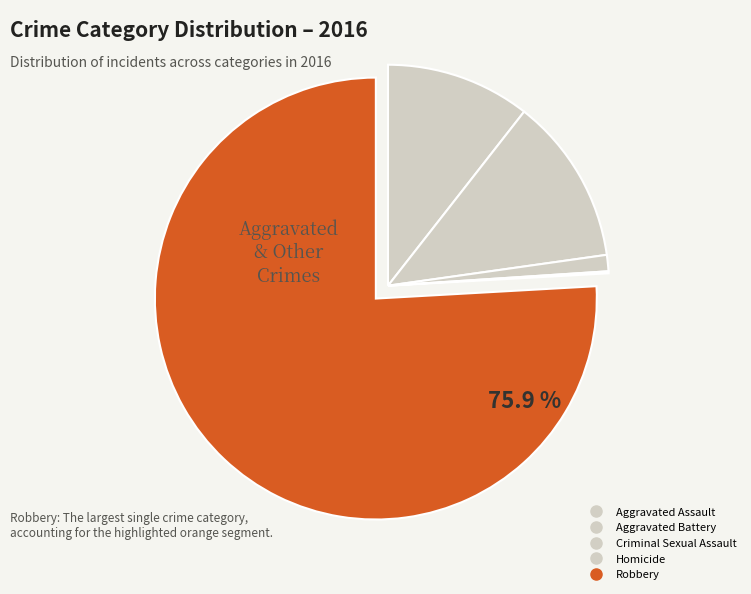

To the nearest percent, what portion does Aggravated Battery represent?

12%